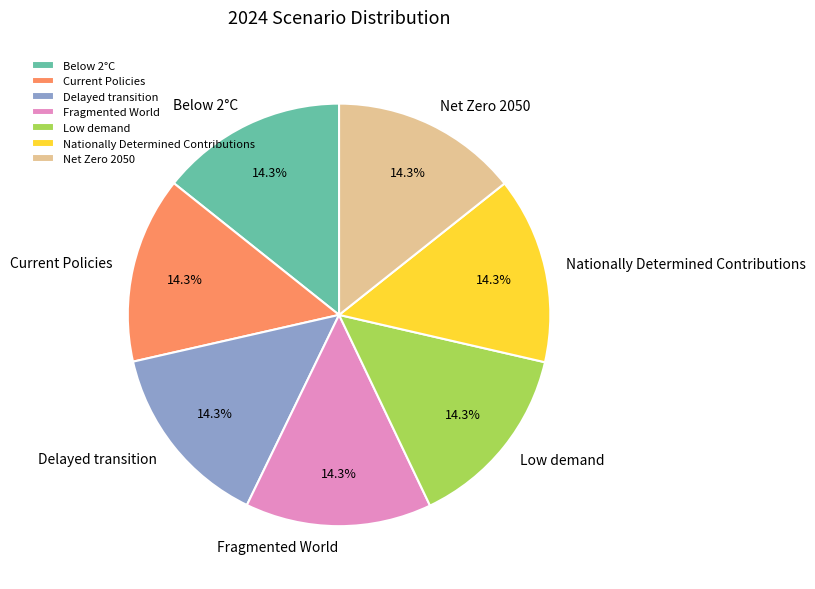

Is there any slice that represents more than half of the pie?

No